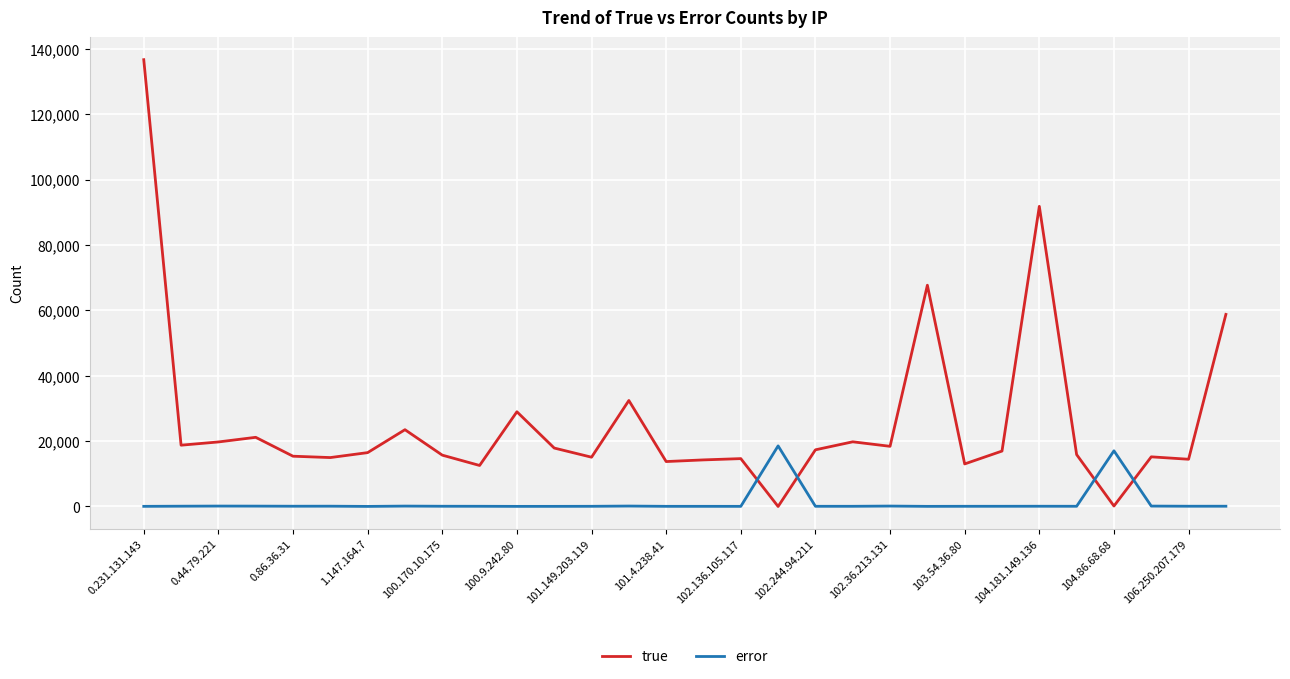

Which series has the largest total across all categories?

true